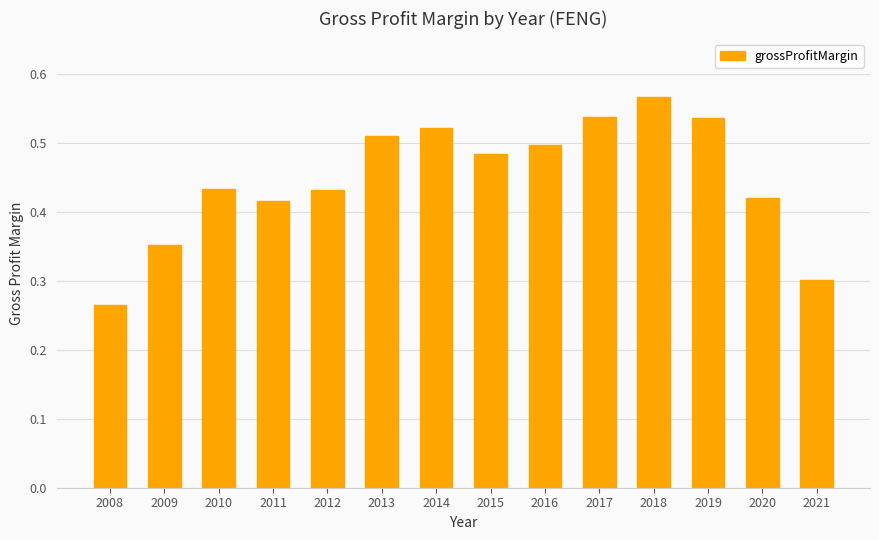

True or false: the data shows 0.5 at 2016.

True